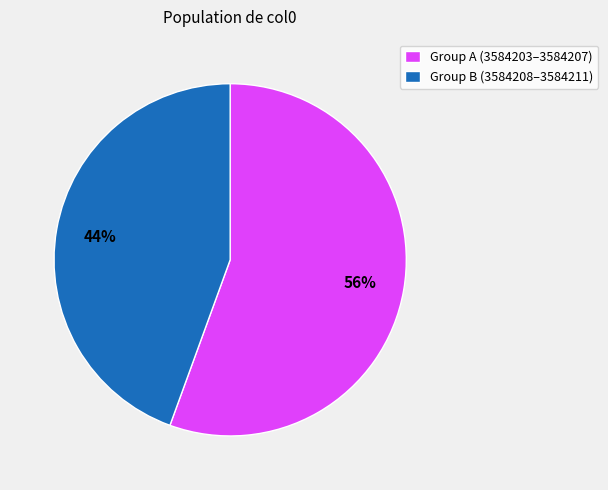

Combined, do Group A (3584203–3584207) and Group B (3584208–3584211) account for over 50%?

Yes